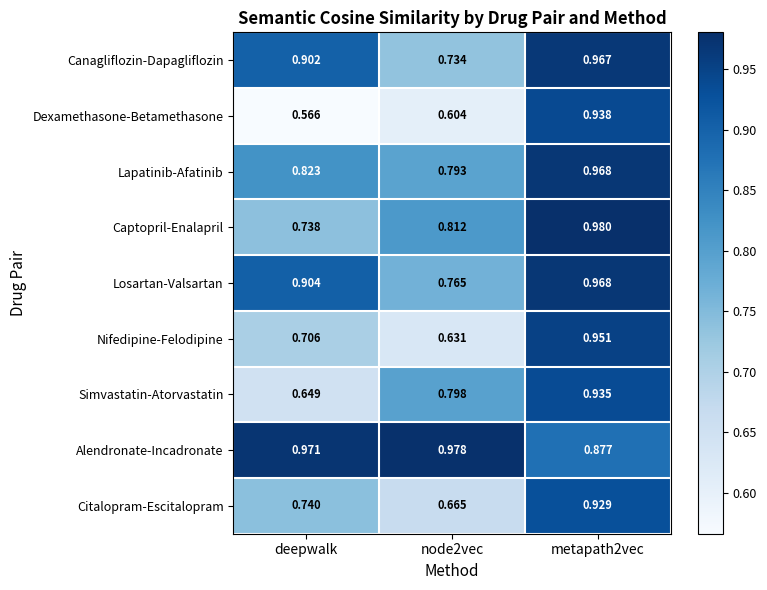

Which series has the widest spread of values?

Dexamethasone-Betamethasone